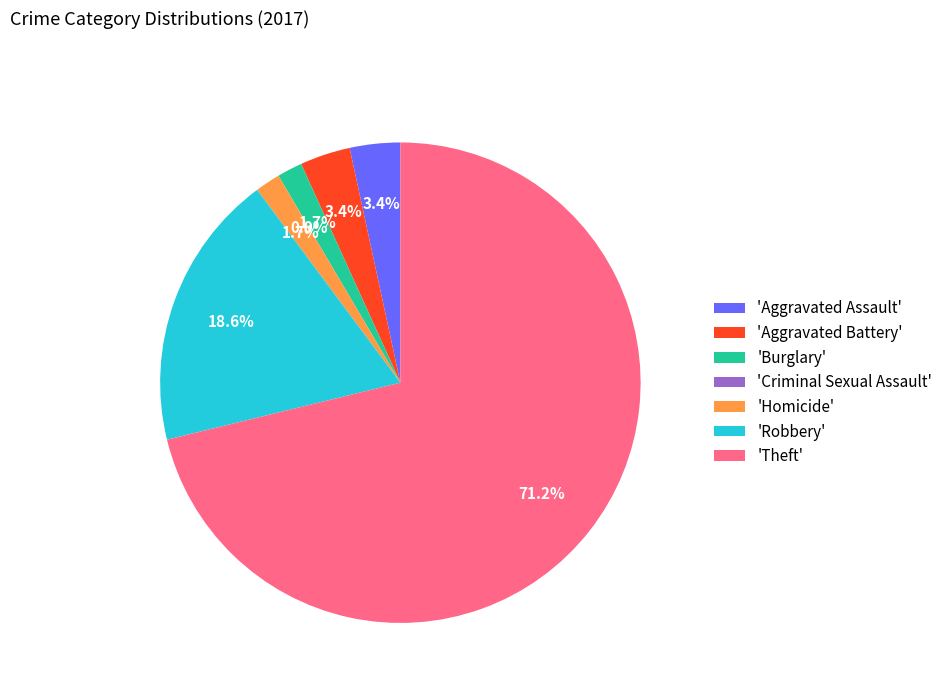

True or false: Homicide accounts for 9% of the total.

False